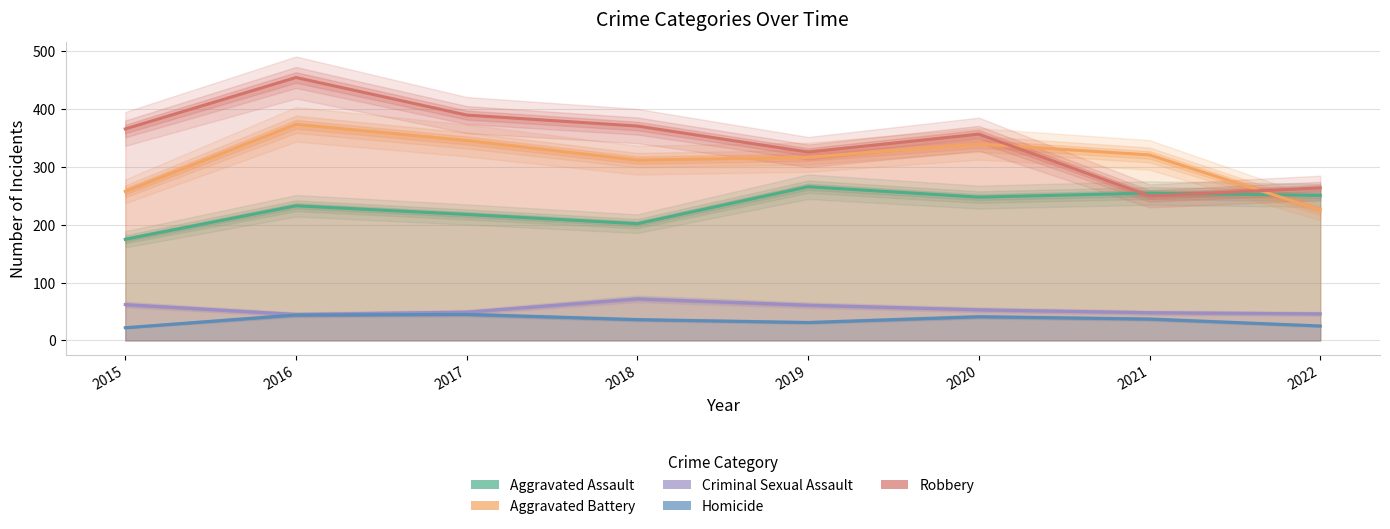

List the series in order of their peak value, highest first.

Robbery, Aggravated Battery, Aggravated Assault, Criminal Sexual Assault, Homicide